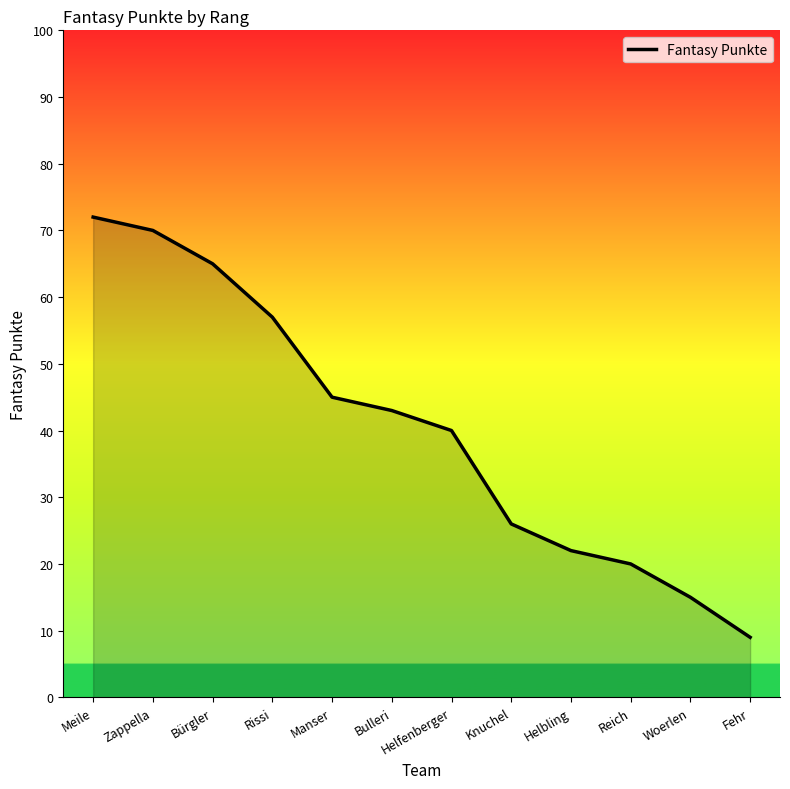

True or false: the data shows 13 at Helbling.

False